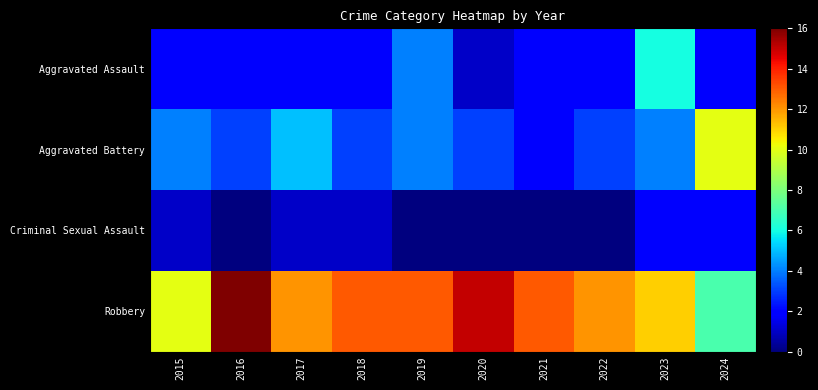

List the series in order of their peak value, lowest first.

Criminal Sexual Assault, Aggravated Assault, Aggravated Battery, Robbery